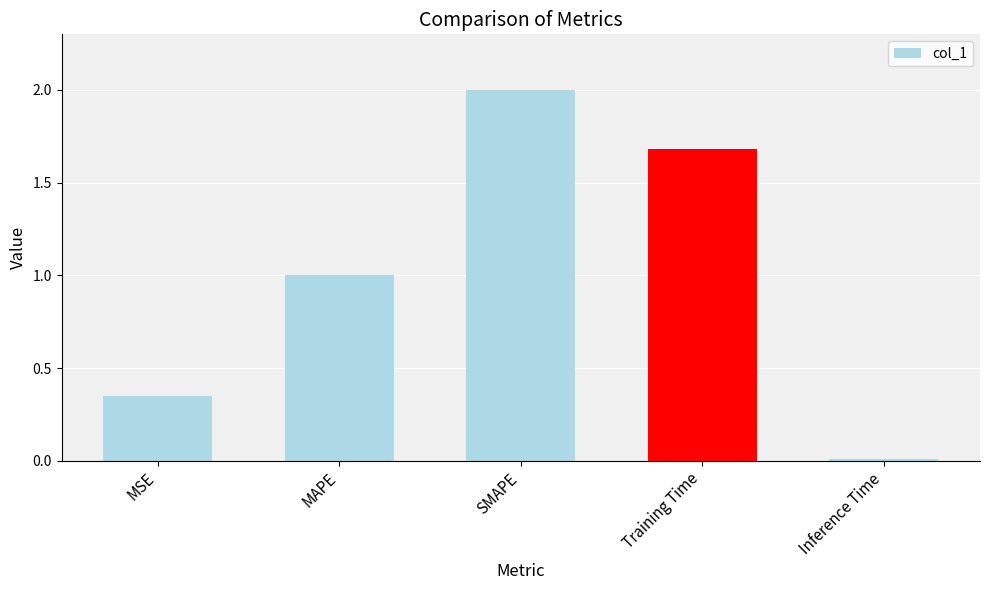

What is the greatest value displayed?

2.0